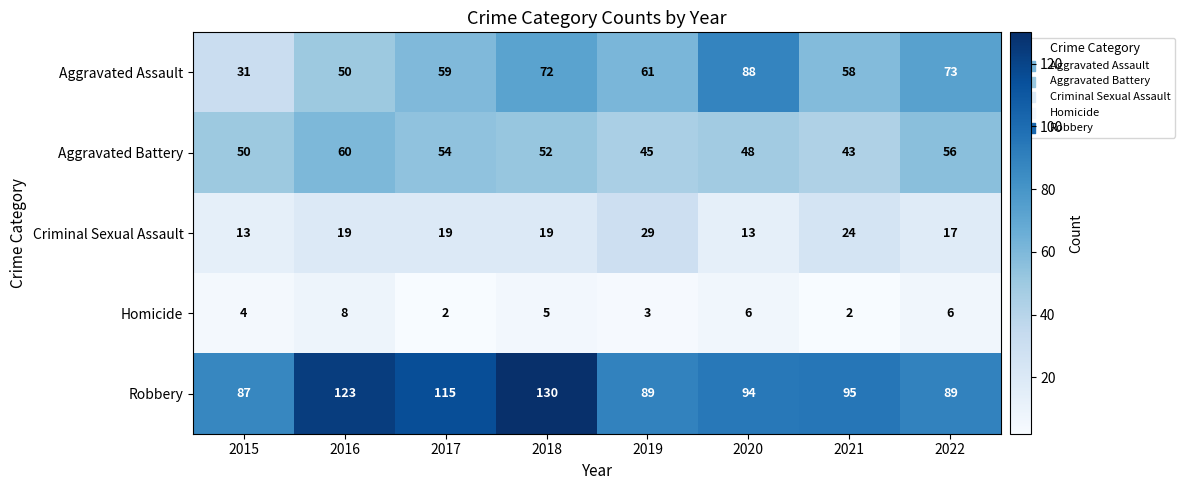

Which series has the largest total across all categories?

Robbery